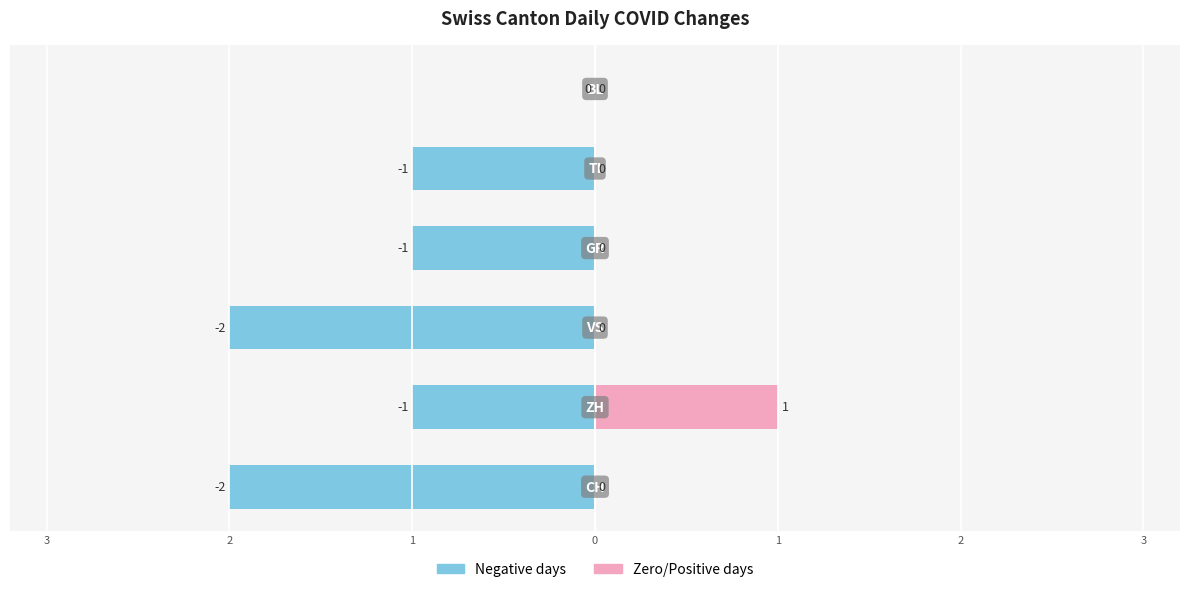

True or false: Negative days has a value of -1 at 1.

False